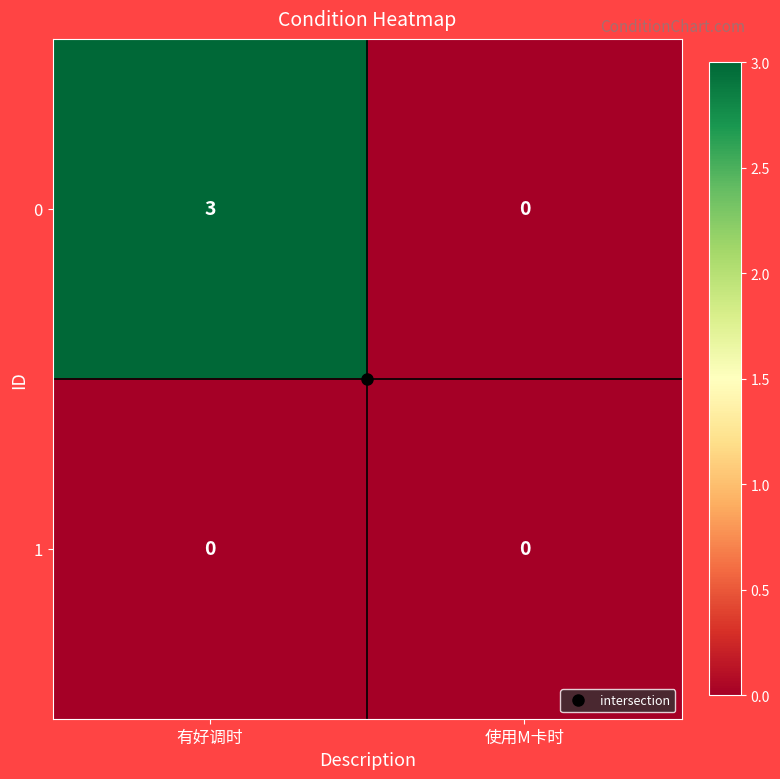

True or false: 0 has a value of 3 at 有好调时.

True